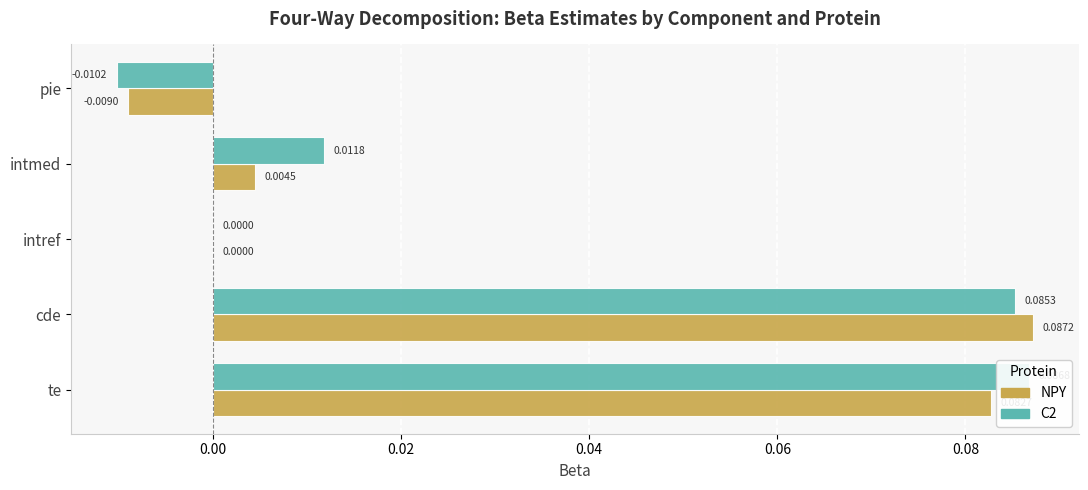

Is the value of C2 at intref greater than the value of NPY at intref?

No